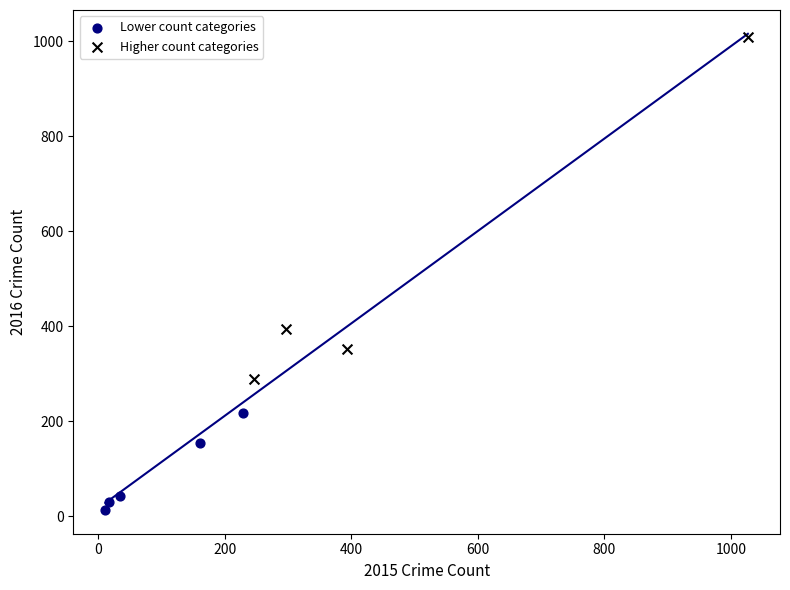

Which series has the widest spread of Y values?

Higher count categories